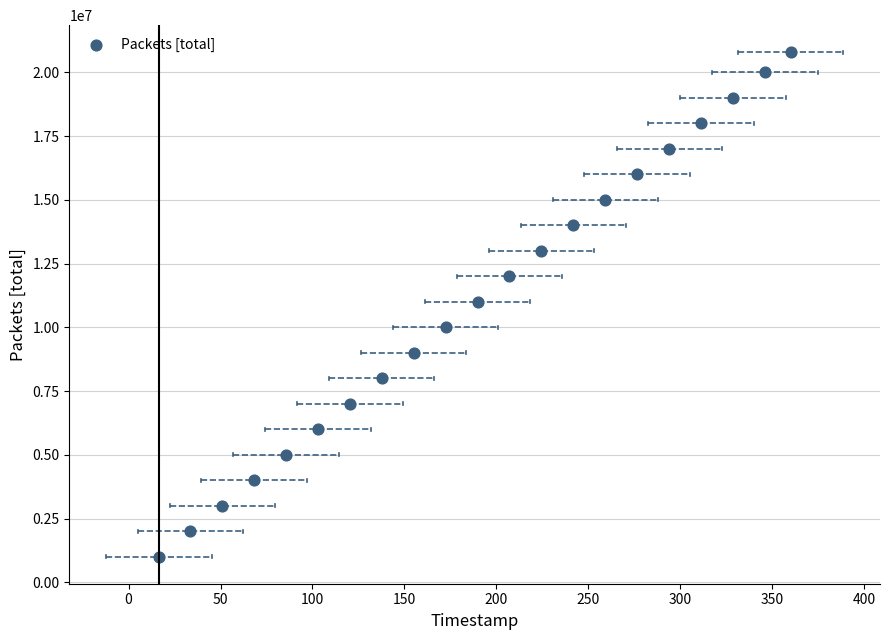

What is the range of Y values (max minus min)?

19799329